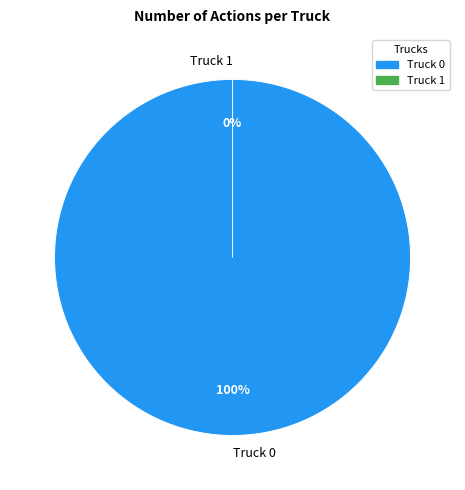

How many segments does this pie chart have?

2